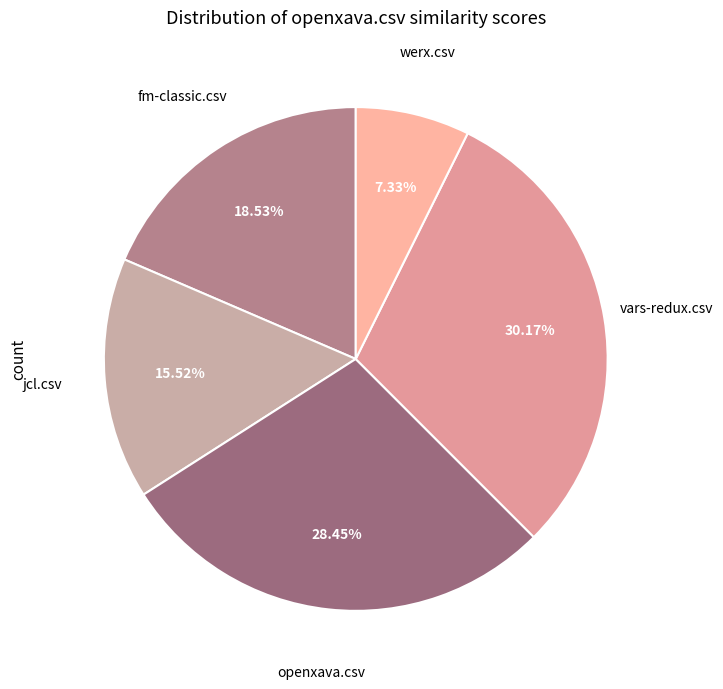

Is there any slice that represents more than half of the pie?

No